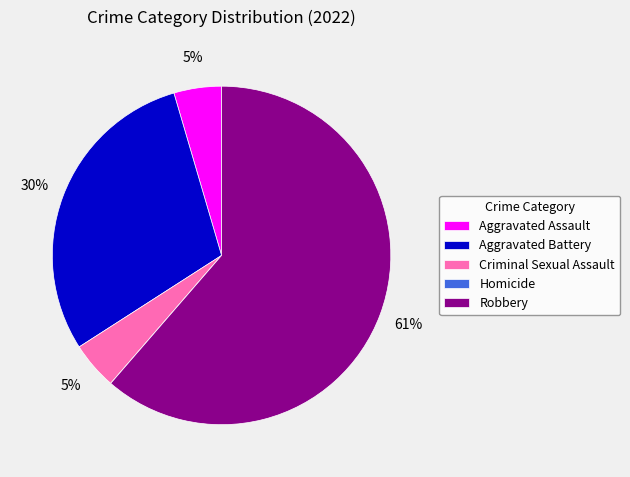

Which slice is the largest?

Robbery